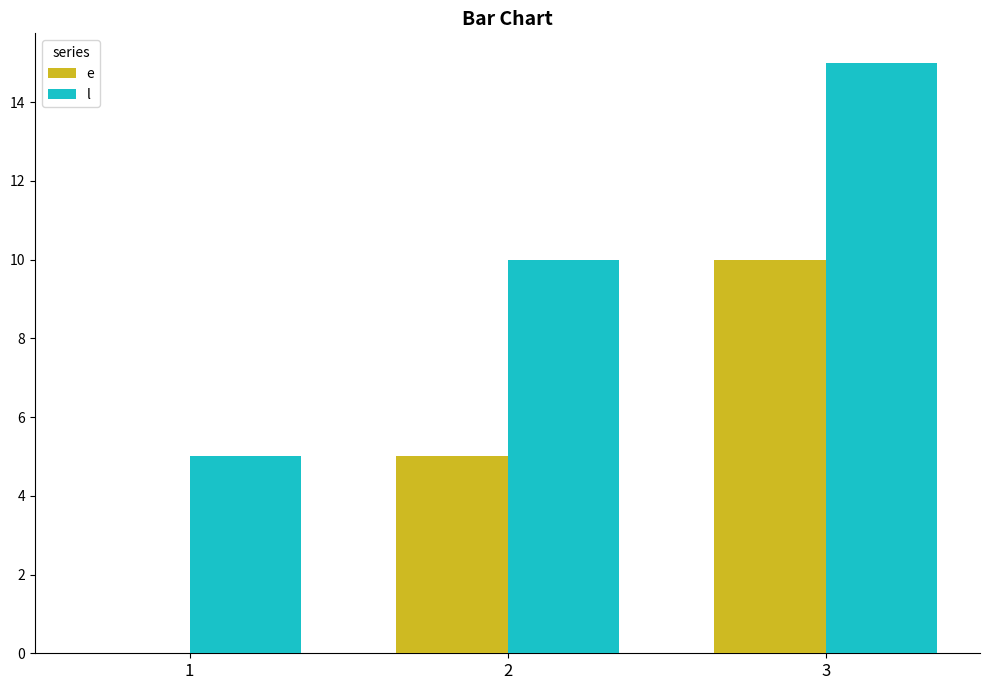

True or false: e has a value of 4 at 3.

False